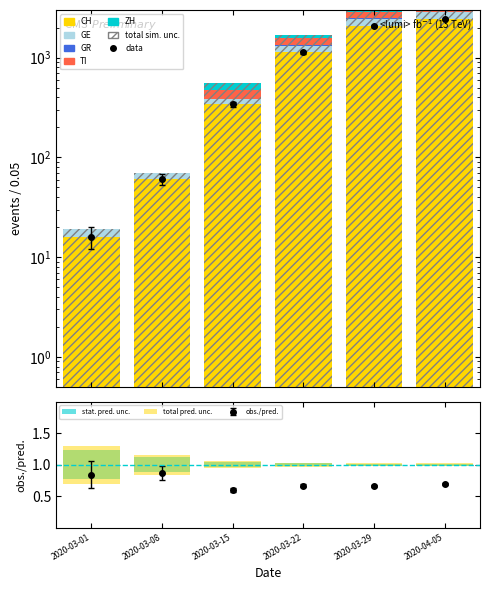

Between 2020-03-08 and 2020-03-29, which series saw the biggest shift?

CH